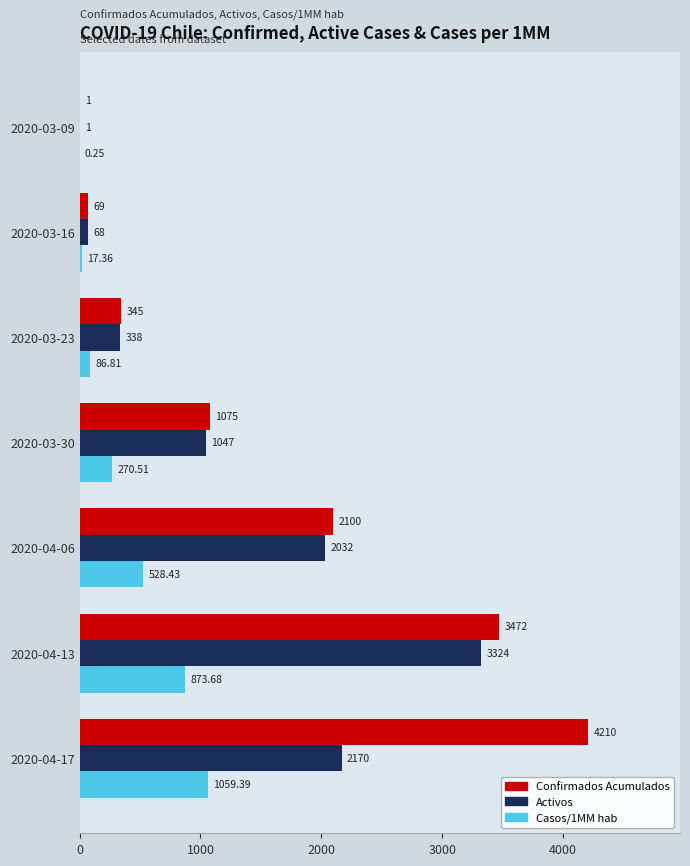

Which series has the largest total across all categories?

Confirmados Acumulados